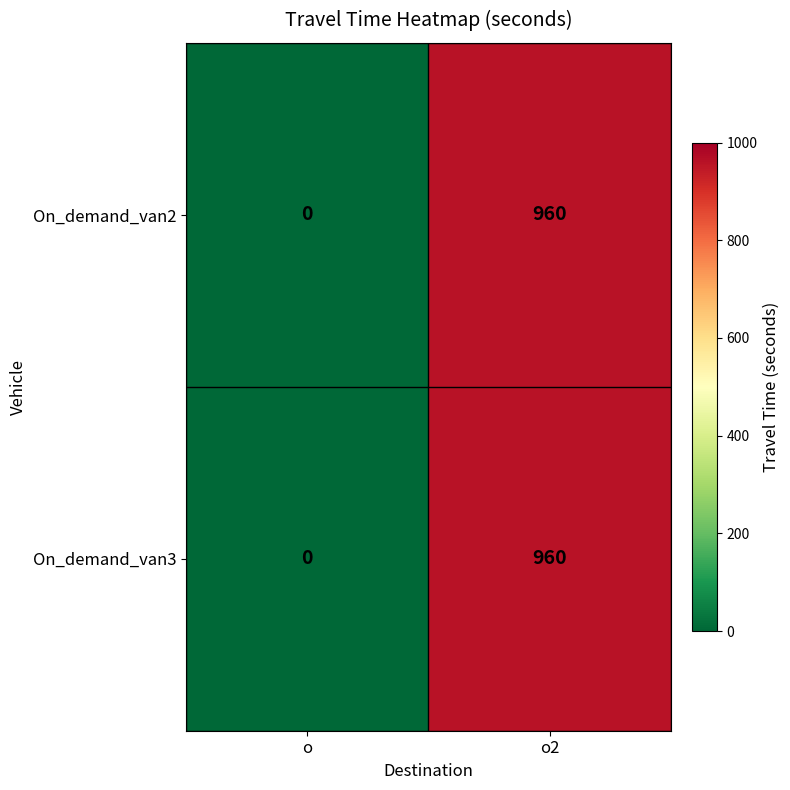

At which category is the sum across all series the highest?

o2